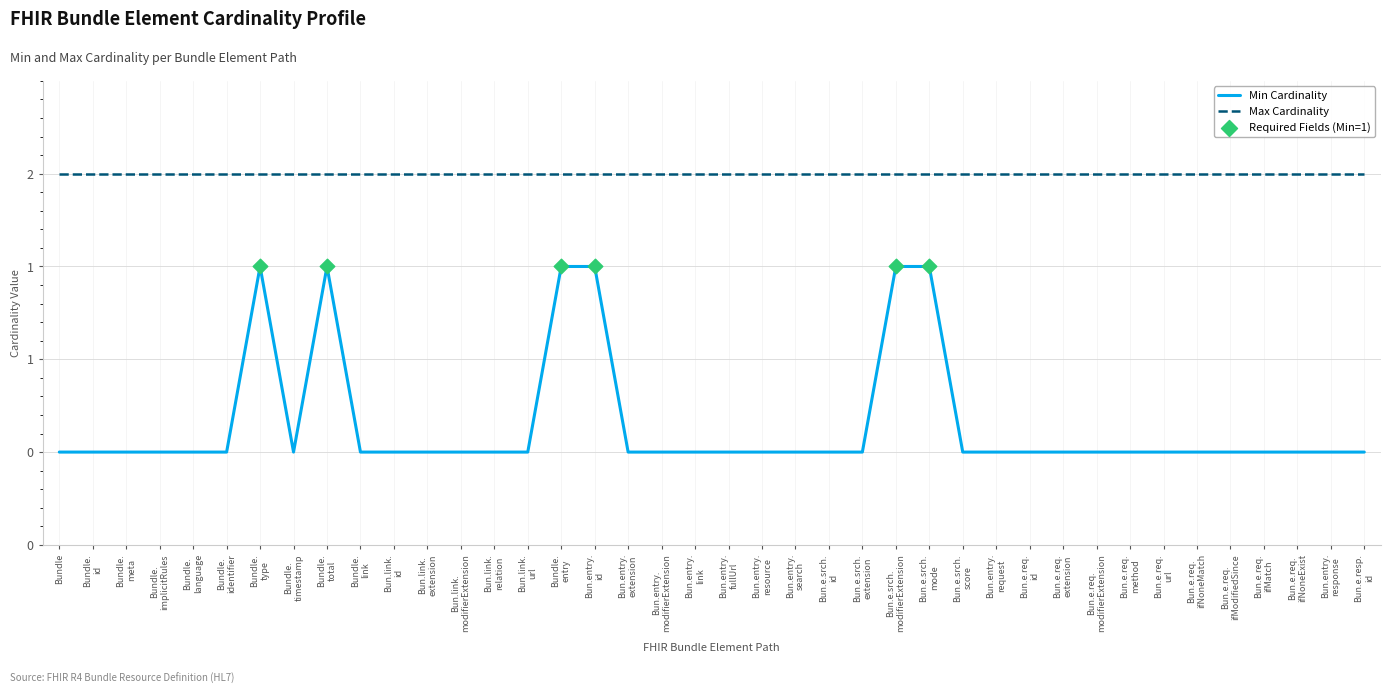

Is this an area chart (filled region under the line)?

No